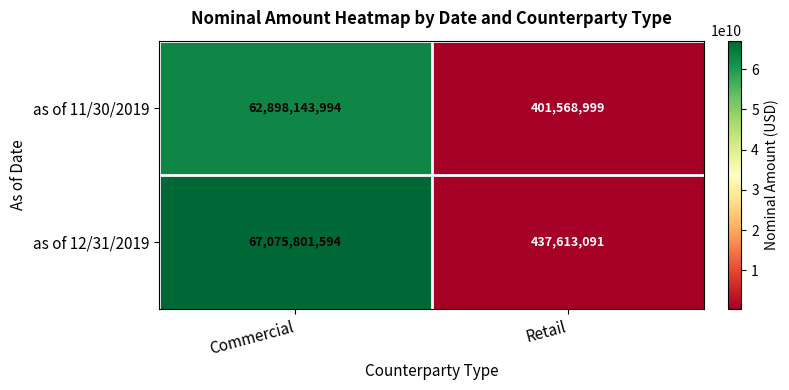

List the series in order of their peak value, highest first.

as of 12/31/2019, as of 11/30/2019